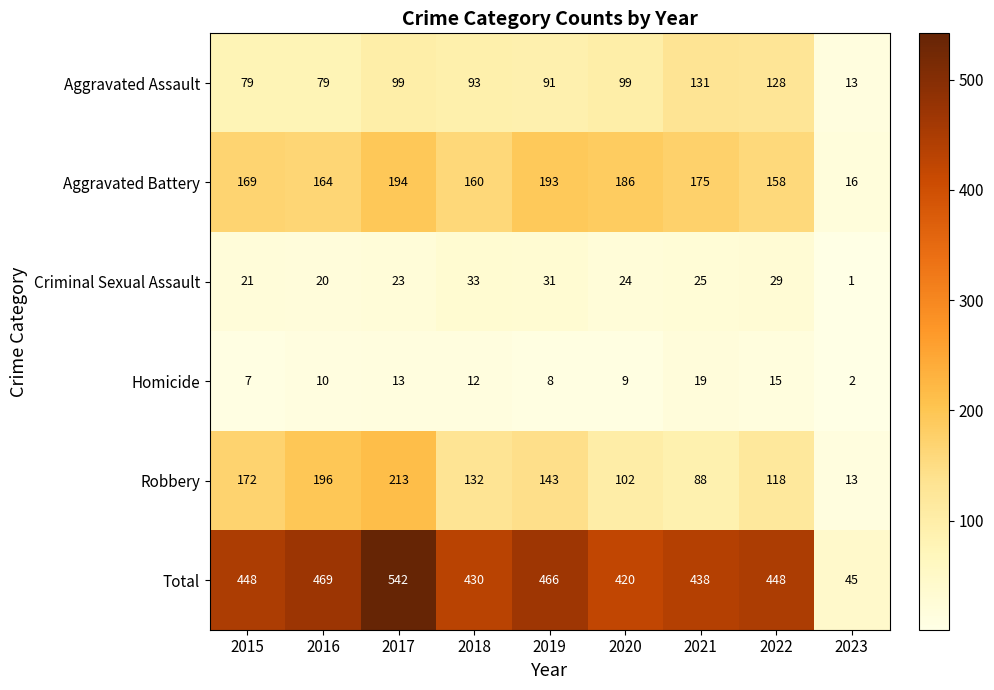

What is the maximum value shown in the chart?

542